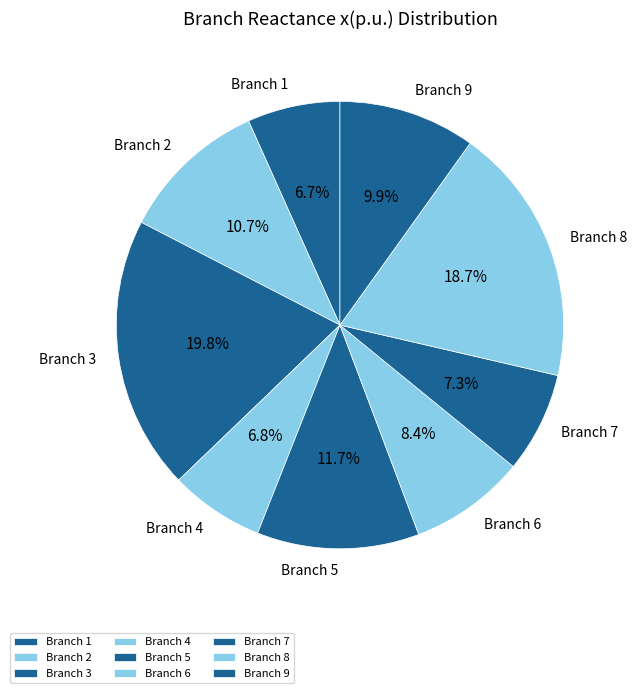

To the nearest percent, what is the difference between the largest and smallest slice percentages?

13%